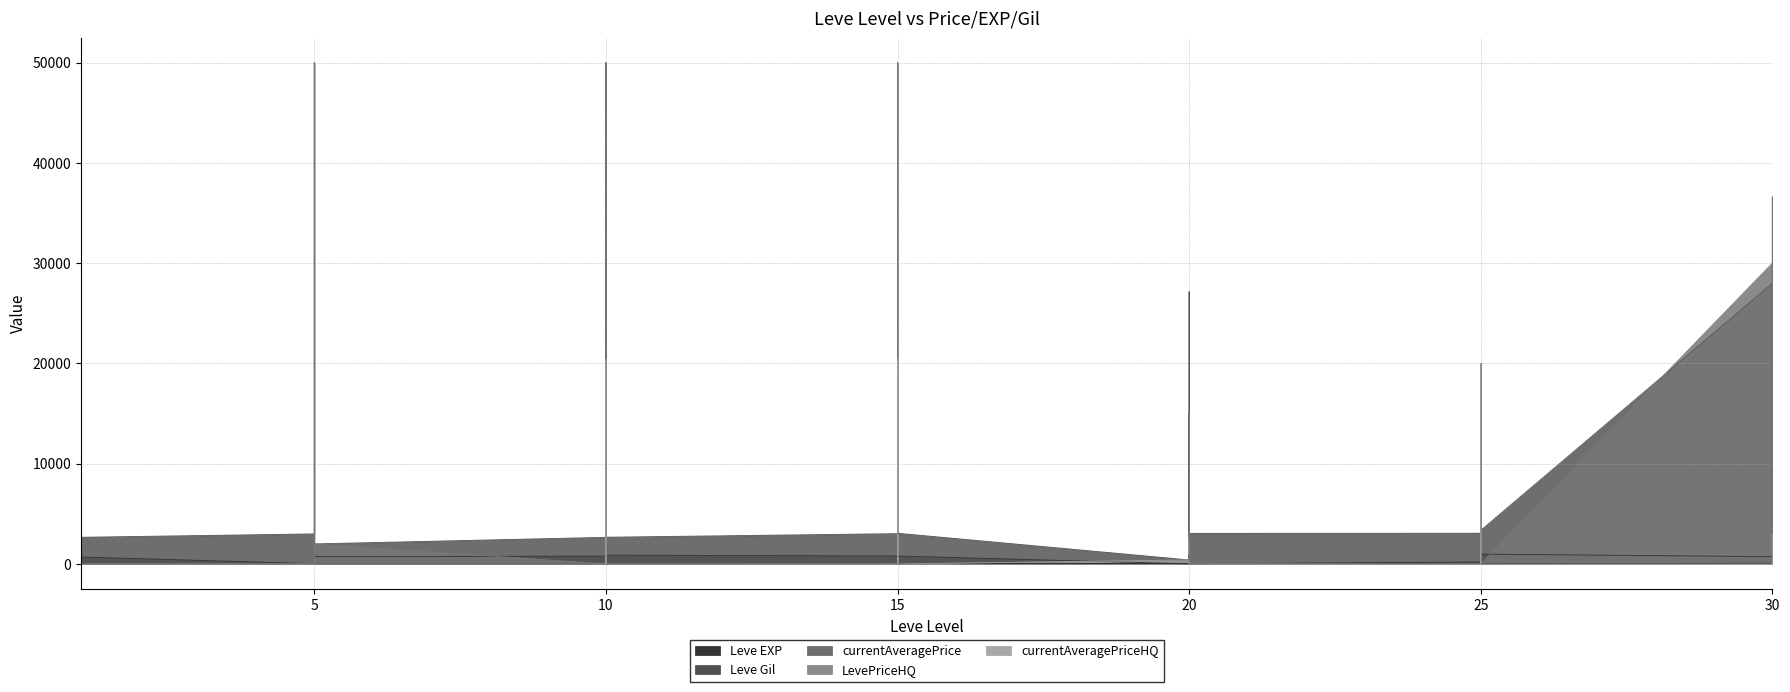

What is the value of the Leve Gil point at the 26th from the left?

10